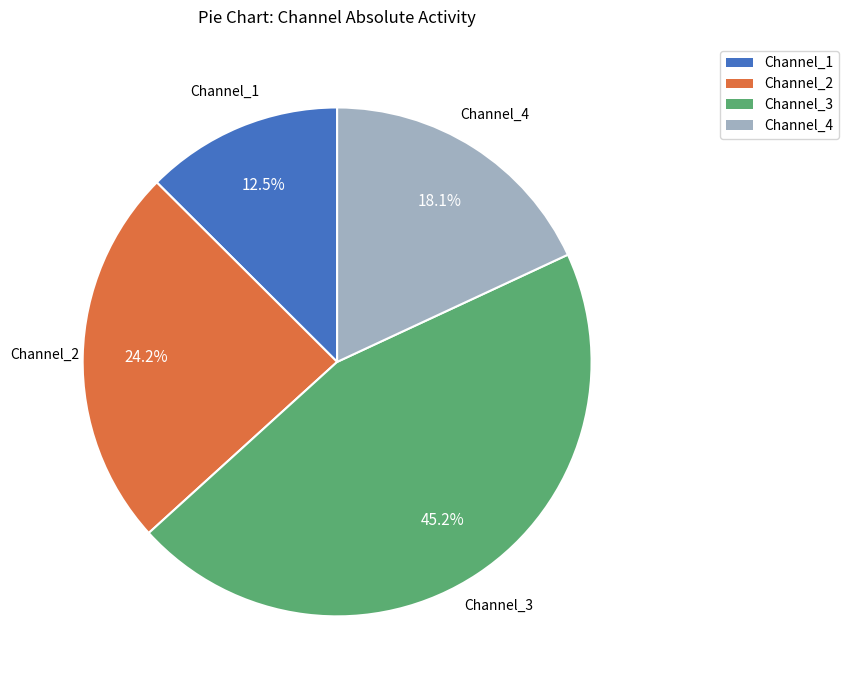

Does Channel_3 account for over 50% of the chart?

No